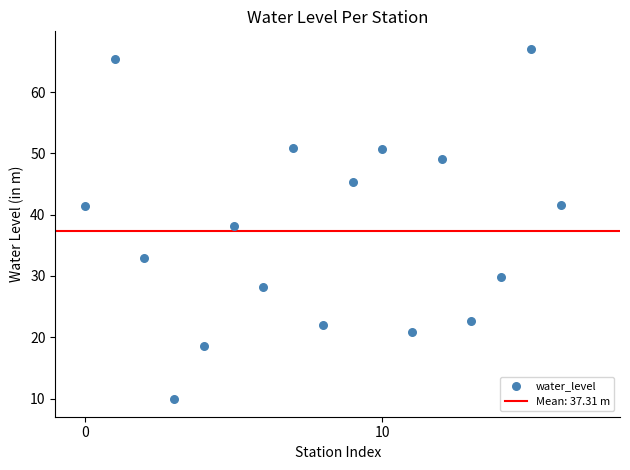

What is the range of Y values (max minus min)?

57.1